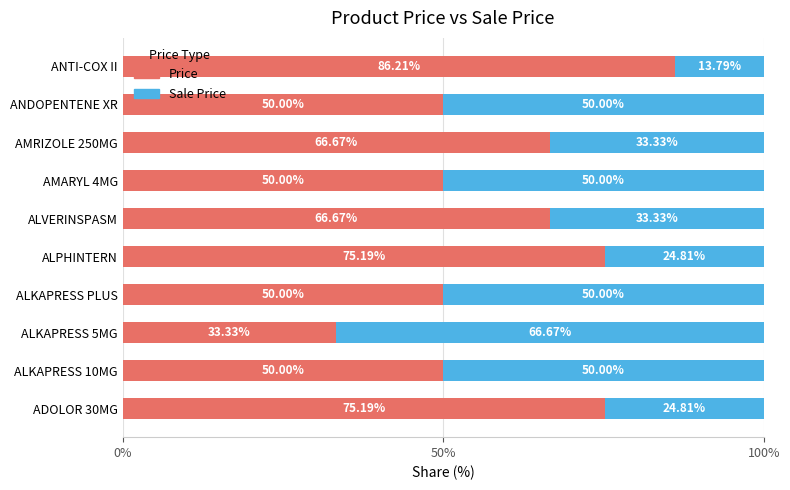

Which category has the highest value in the Price series?

ANTI-COX II